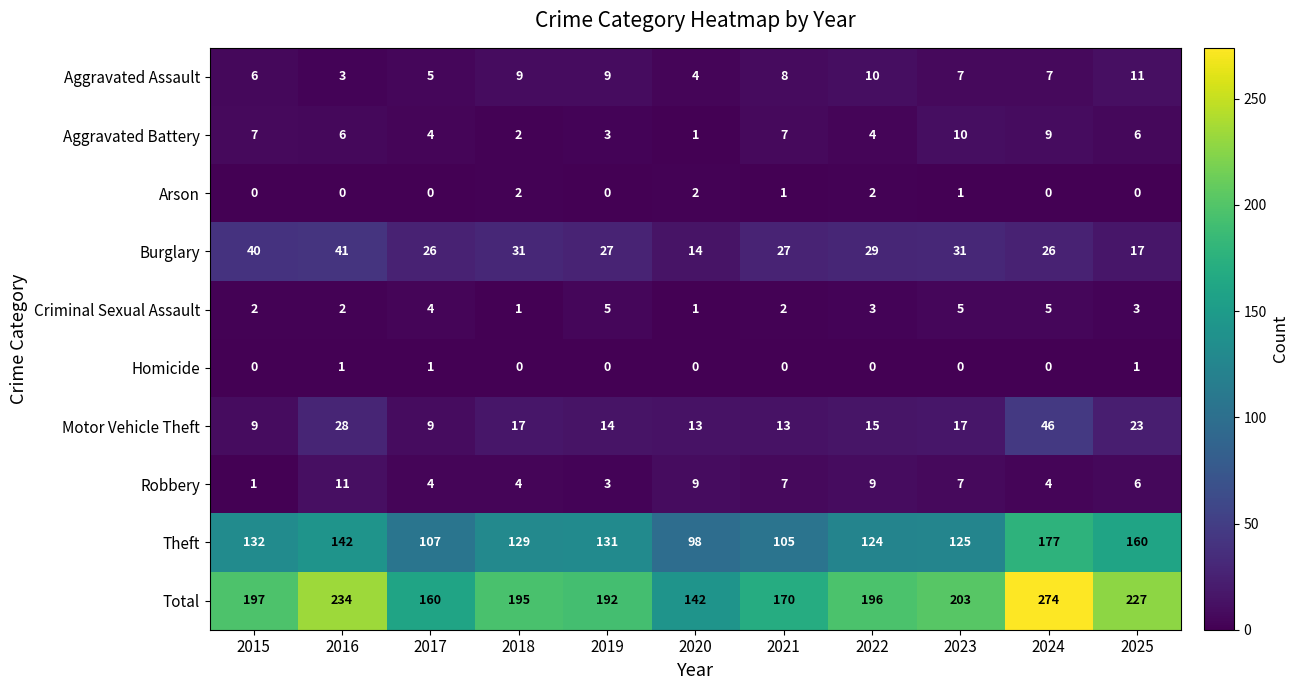

How many series are shown in this chart?

10